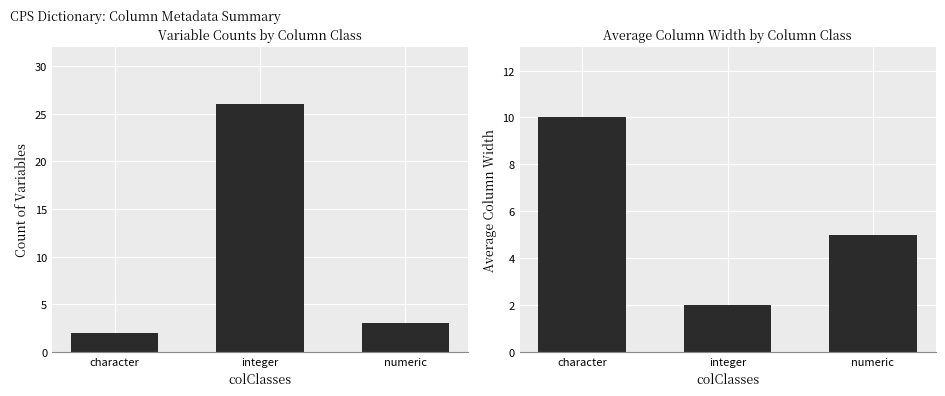

What is the label of the 3rd bar from the left?

numeric